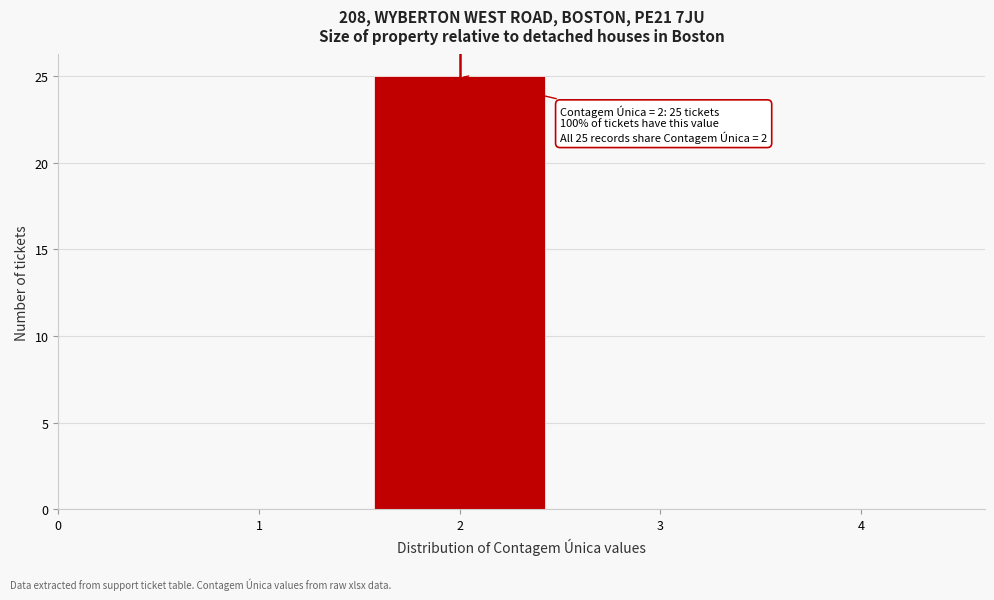

Which range on the x-axis has the tallest bar?

1.5 to 2.5